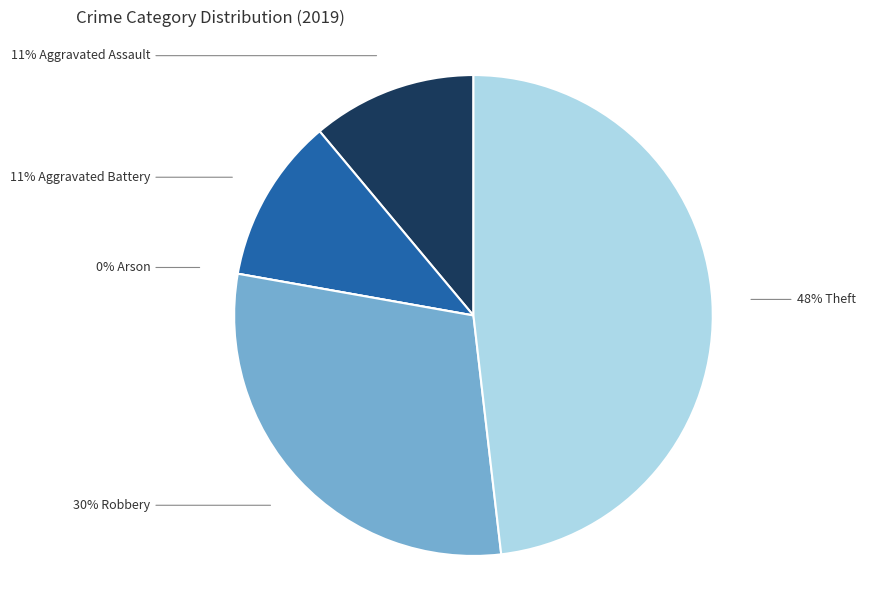

True or false: Robbery accounts for 30% of the total.

True